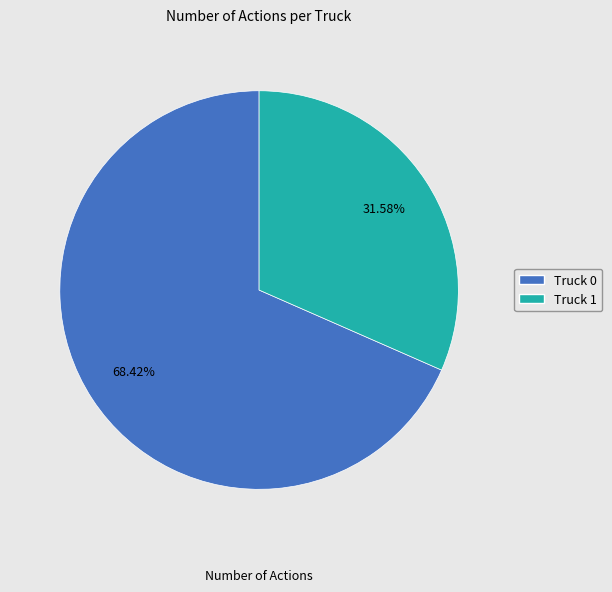

Which has a higher value, Truck 0 or Truck 1?

Truck 0